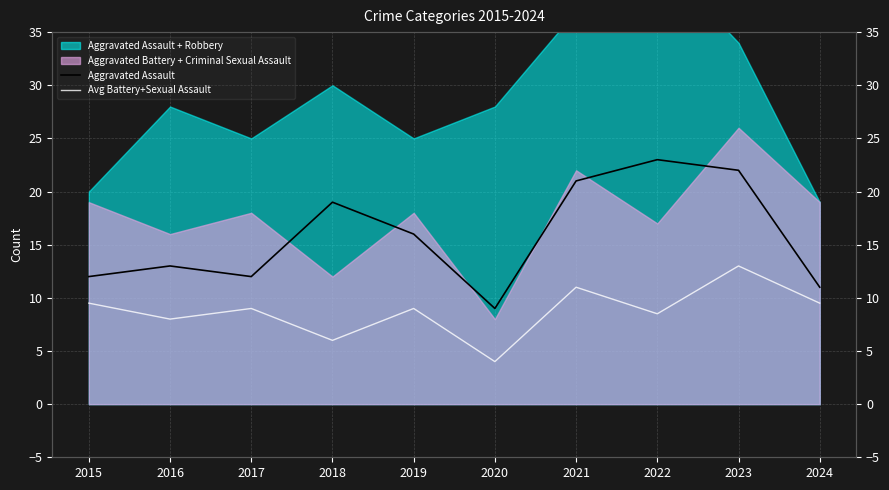

How many categories are shown in the chart?

10